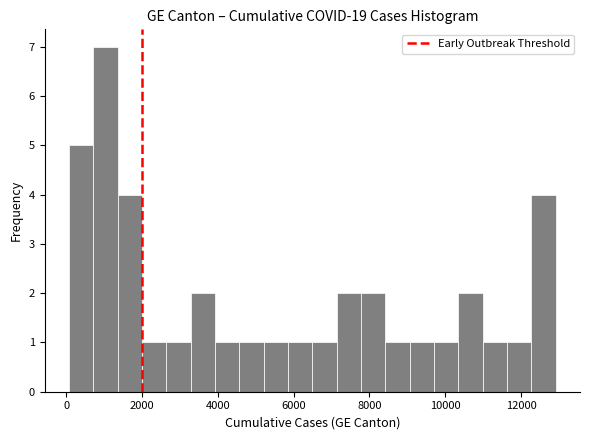

Read against the x-axis, roughly where is the centre of the tallest bar?

1000